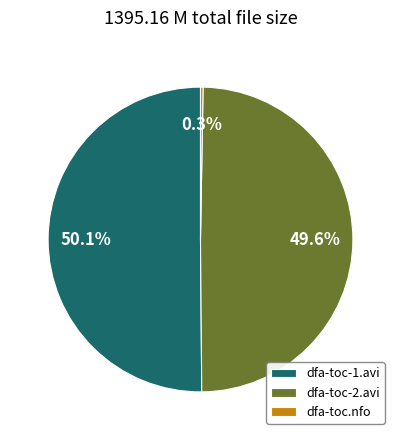

Which slice represents more than half of the pie?

dfa-toc-1.avi